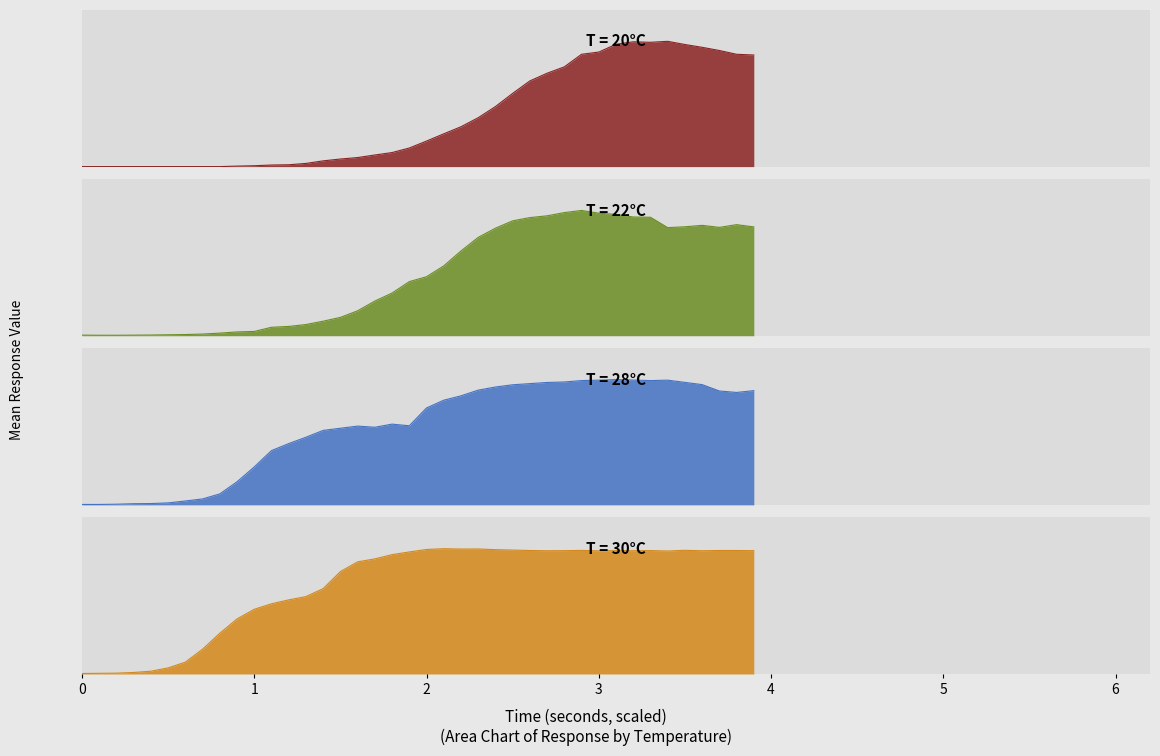

Is the value of T=22 at 840 greater than the value of T=20 at 480?

Yes